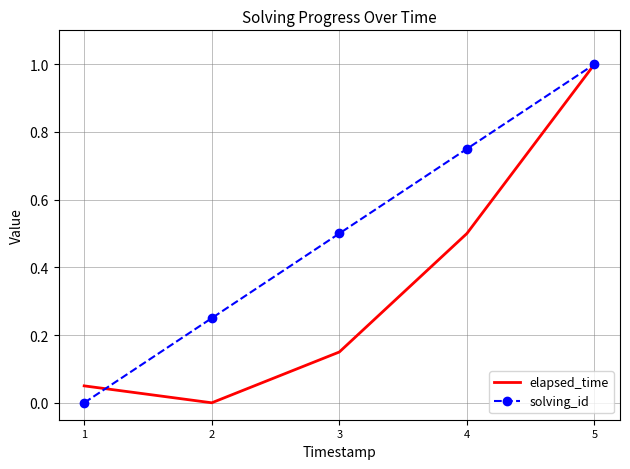

The value of elapsed_time at 5 is 1.0. True or false?

True